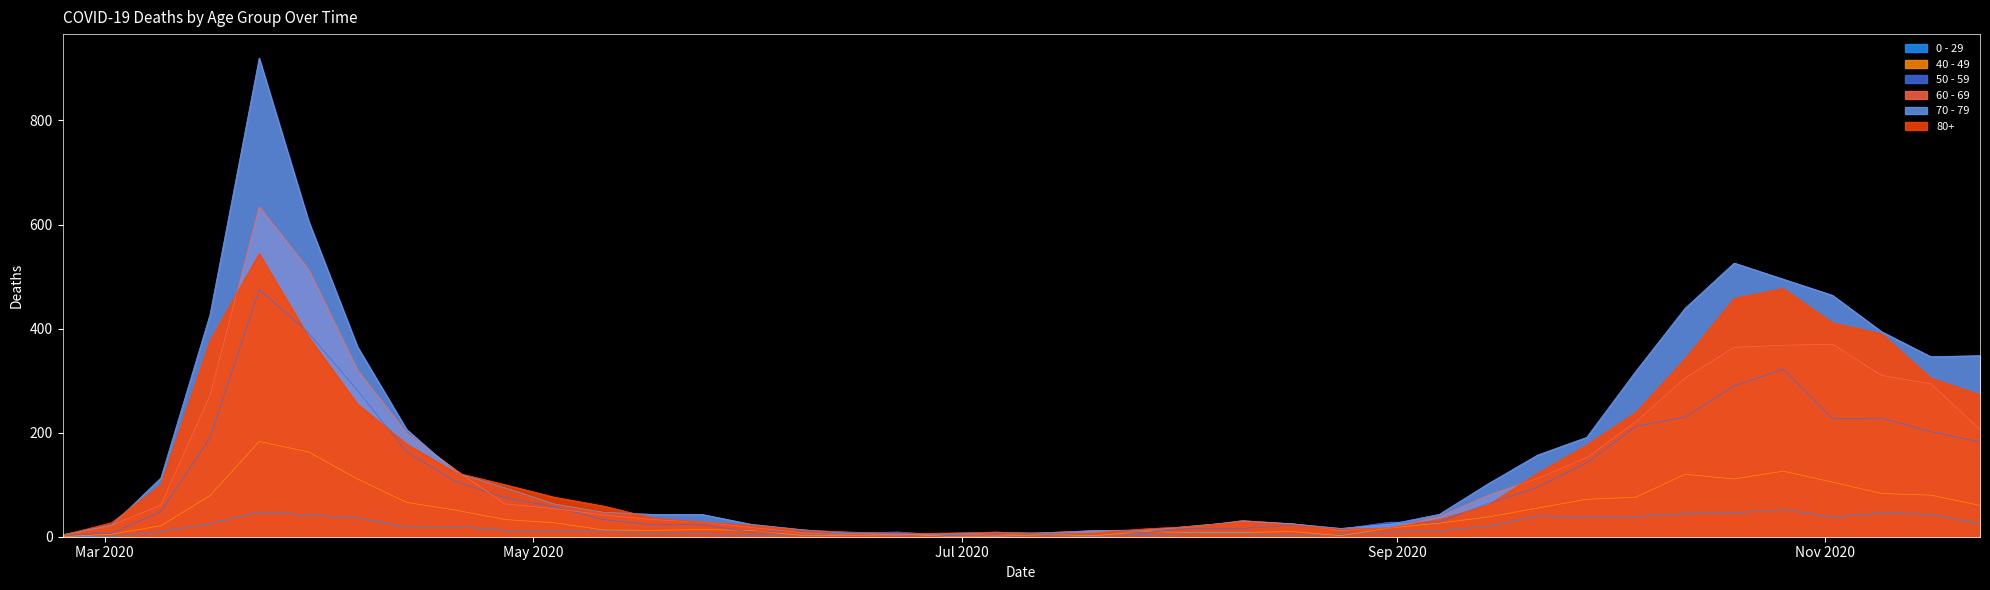

What position from the right is 2020-03-02?

39